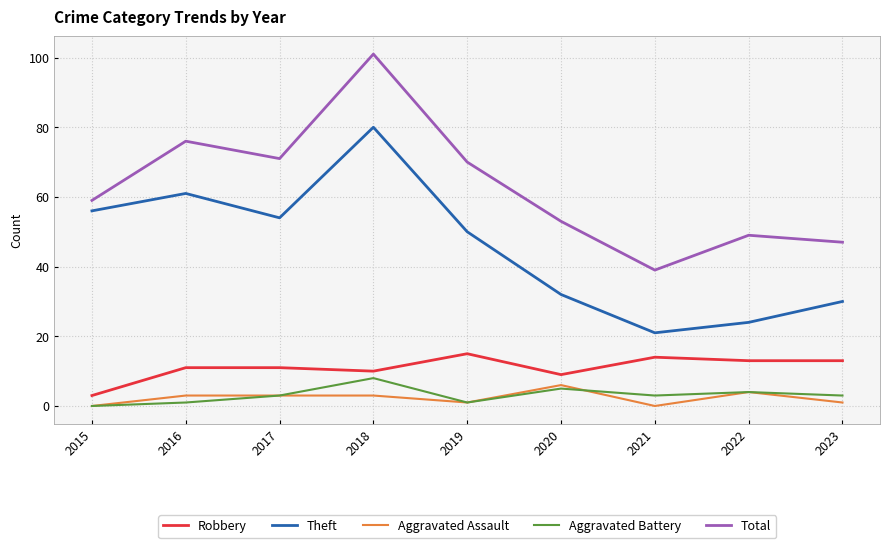

At which label does Theft reach its minimum?

2021